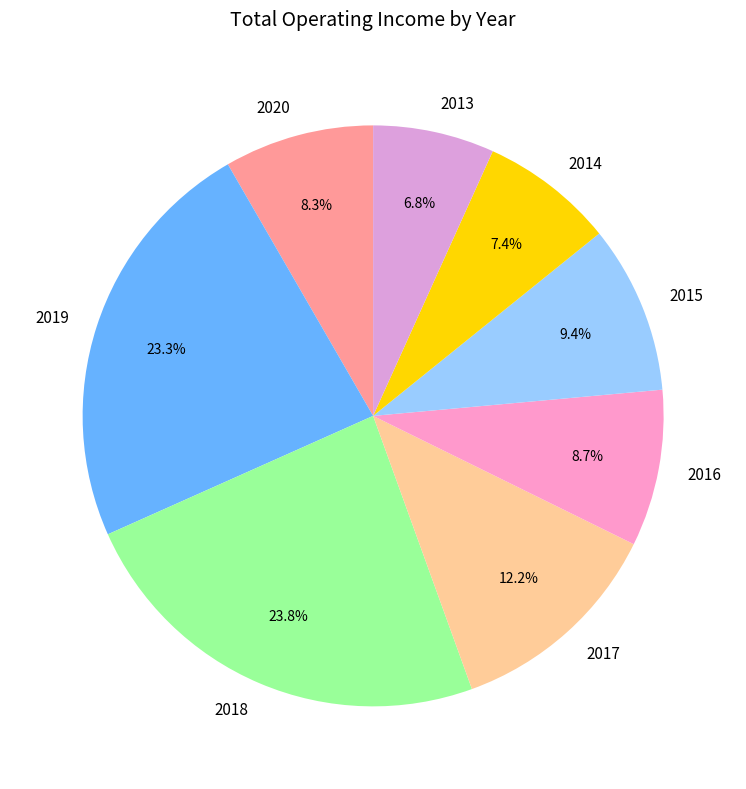

True or false: 2020 accounts for 1% of the total.

False